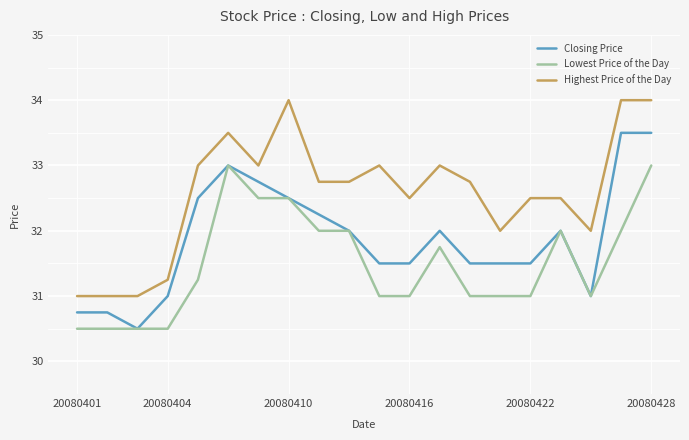

Rank the series by their average value, from lowest to highest.

Lowest Price of the Day, Closing Price, Highest Price of the Day